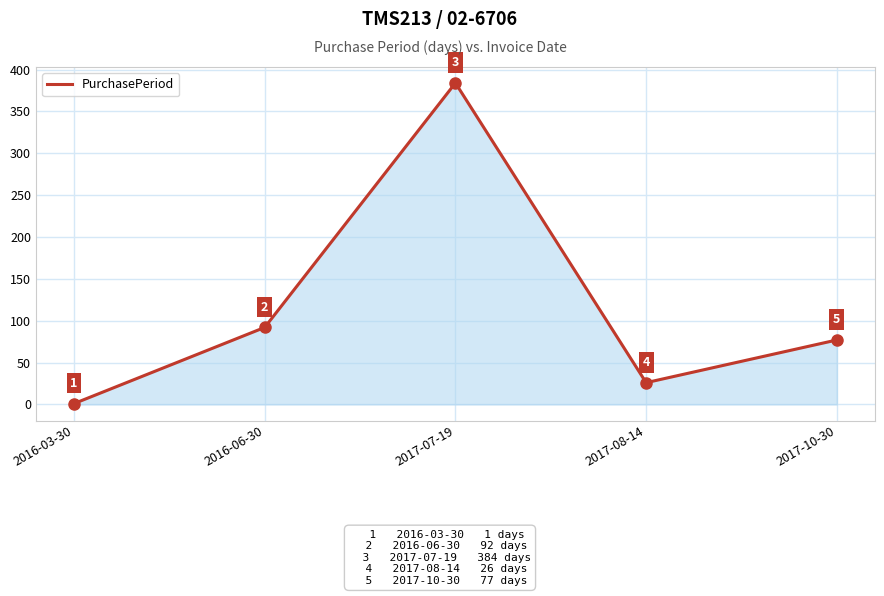

How many distinct data groups are displayed?

1